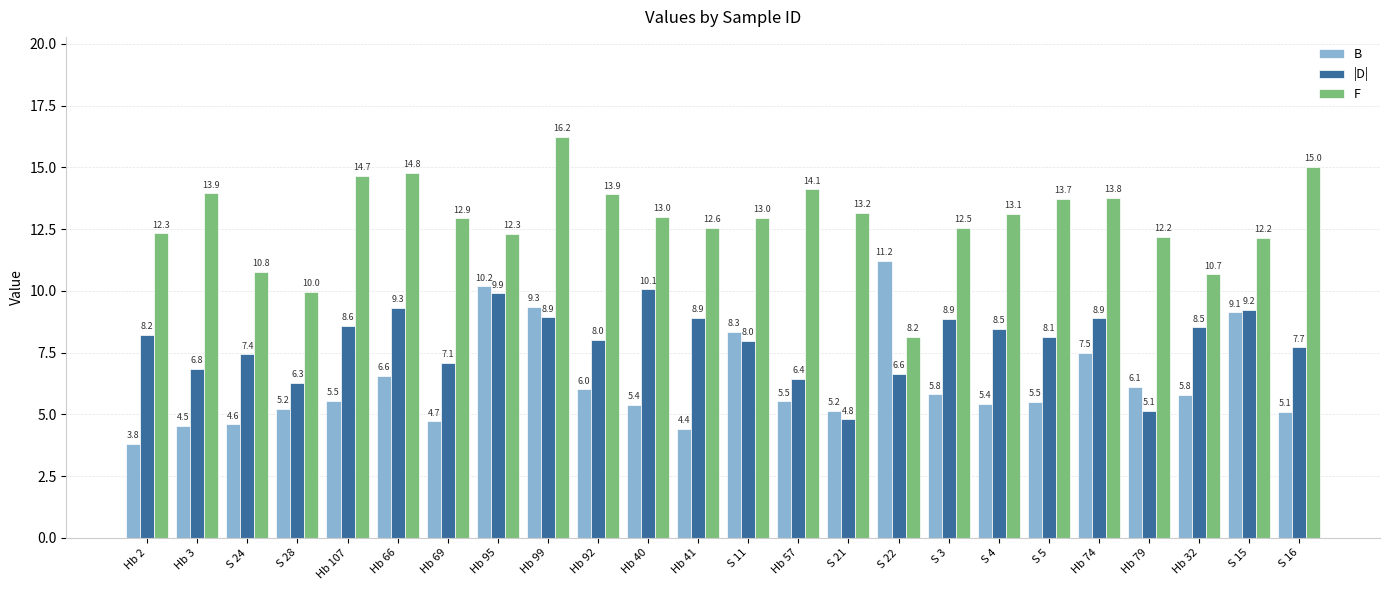

What is the spread (max minus min) of values at Hb 74?

6.3